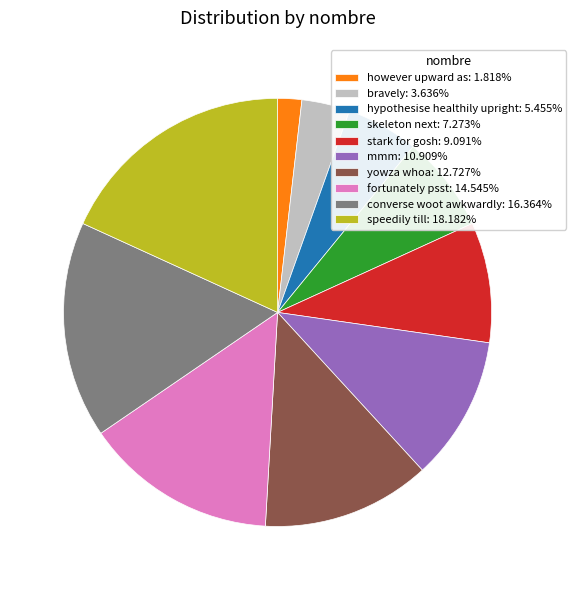

The converse woot awkwardly slice represents 16% of the pie. True or false?

True